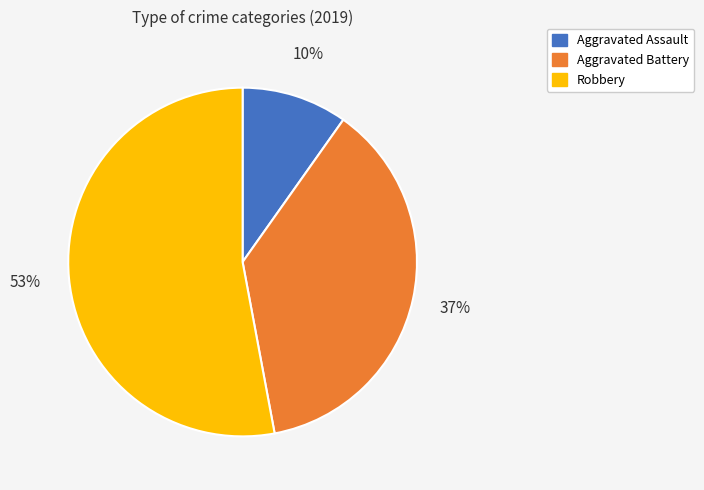

How many segments does this pie chart have?

3